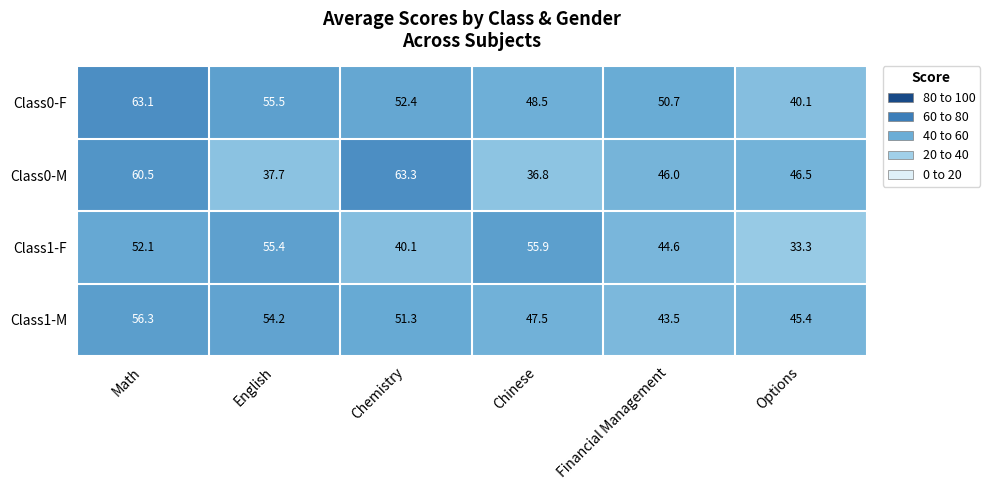

At which category is the sum across all series the highest?

Math